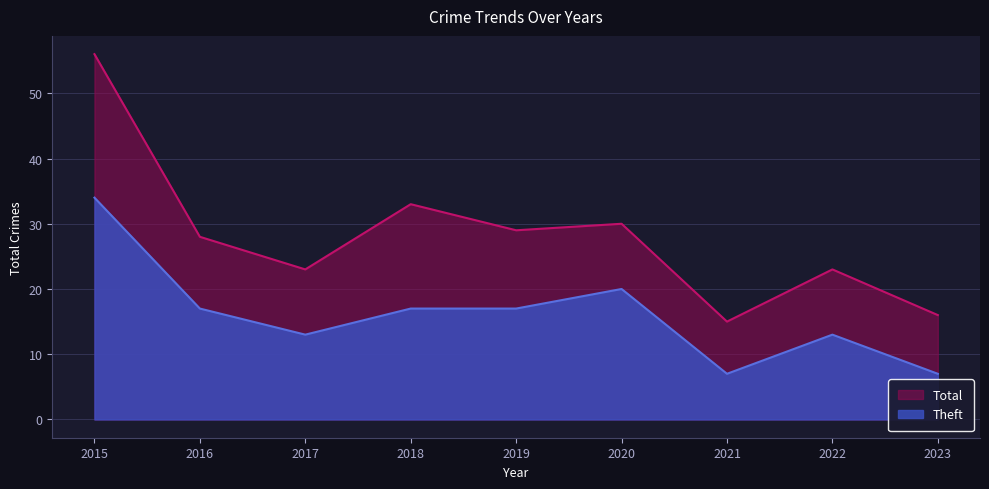

Count the Theft values in the range 13 to 17.

5